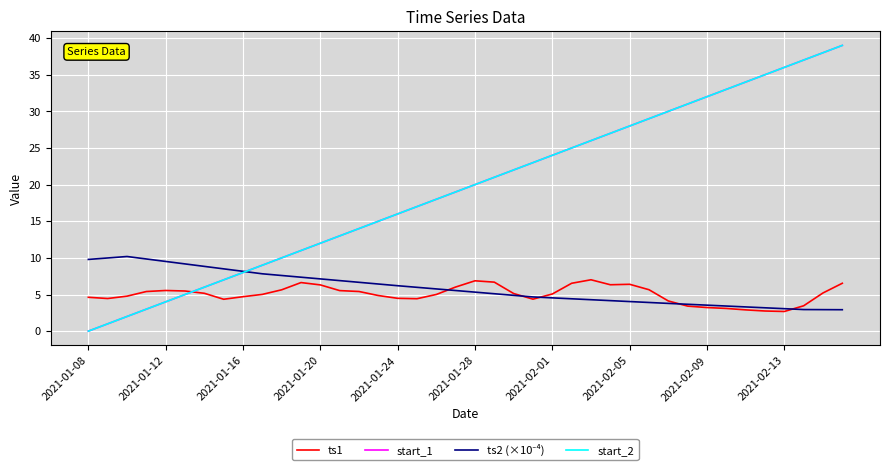

Does the chart display data point markers on the line(s)?

No